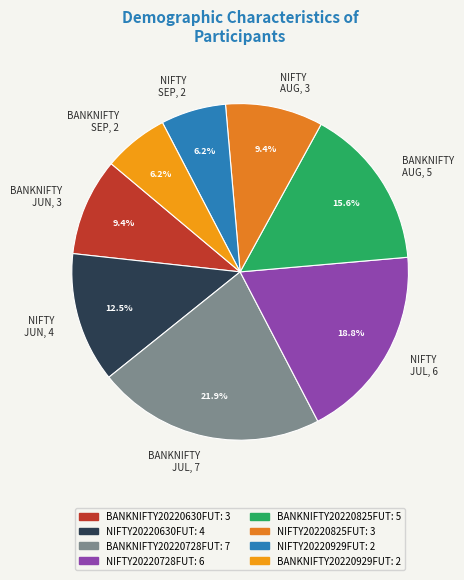

Which category has the biggest portion of the pie?

BANKNIFTY JUL, 7